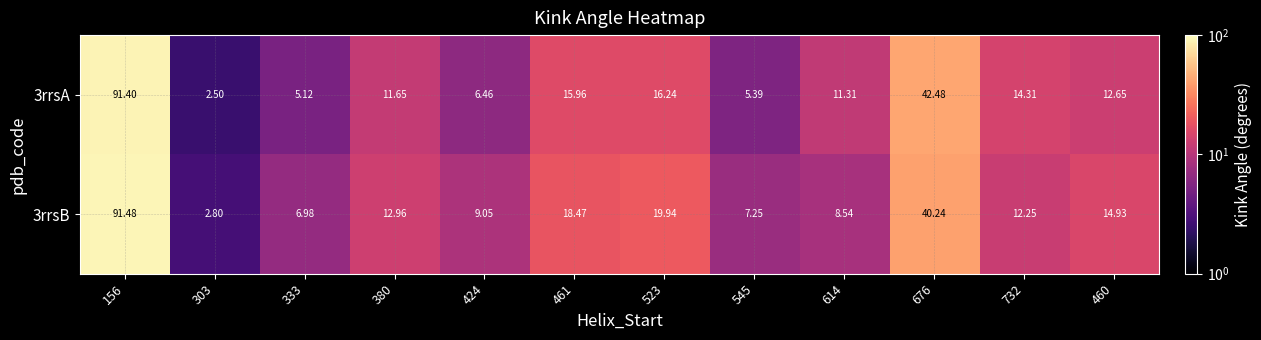

Is the value of 3rrsA at 676 greater than the value of 3rrsB at 461?

Yes